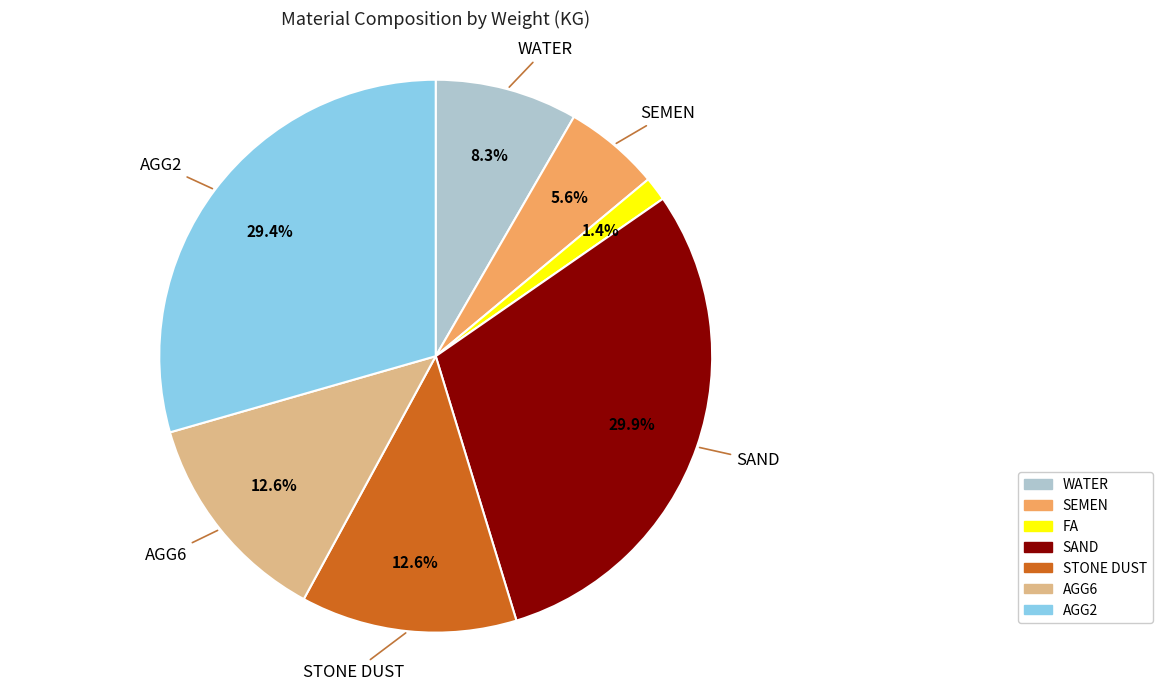

Which has a higher value, AGG6 or WATER?

AGG6